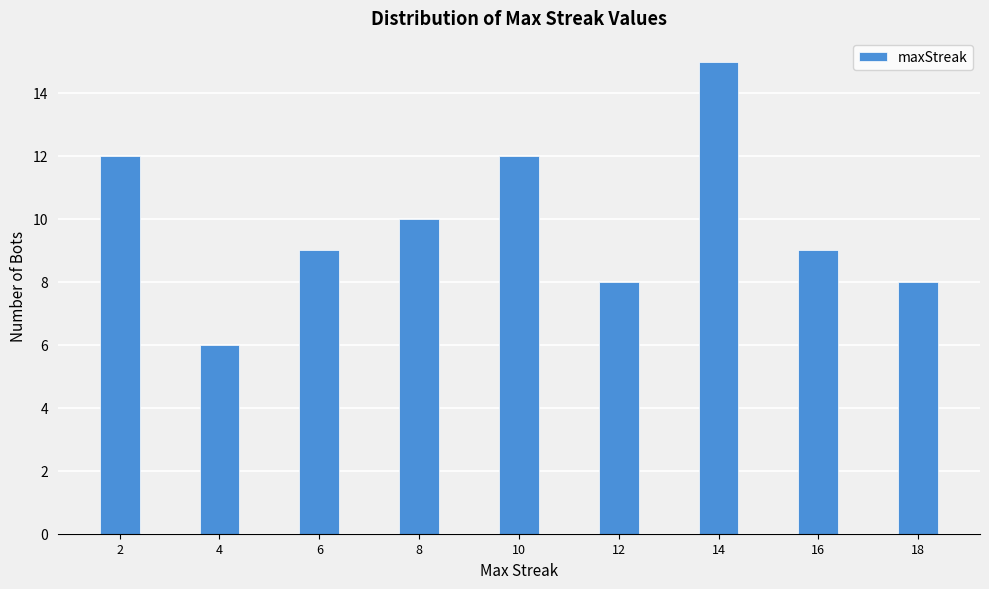

Reading left to right, extract all data points from this chart.

2=12	4=6	6=9	8=10	10=12	12=8	14=15	16=9	18=8